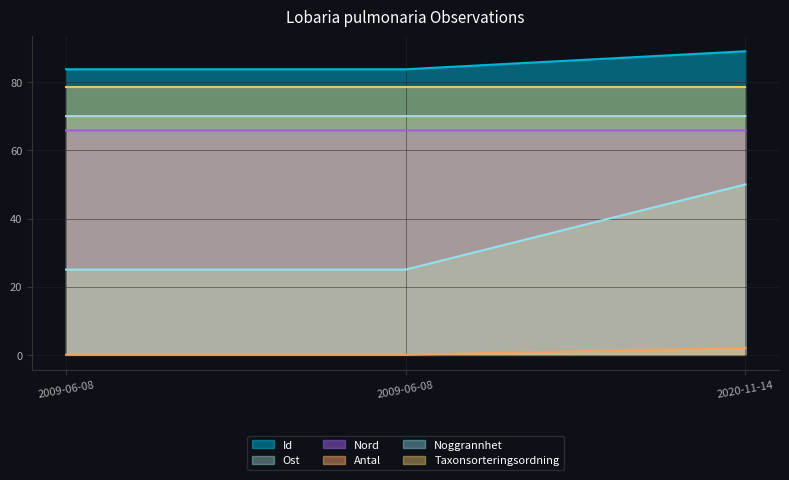

At 2020-11-14, list the series in order from largest to smallest.

Id, Taxonsorteringsordning, Ost, Nord, Noggrannhet, Antal